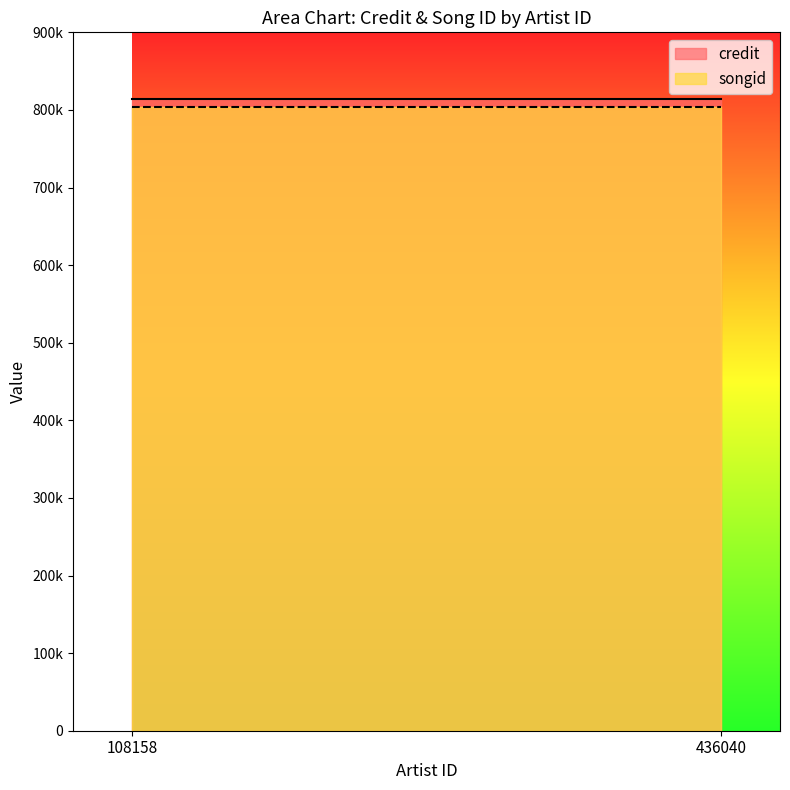

What is the value of the credit point at the 2nd from the left?

813811